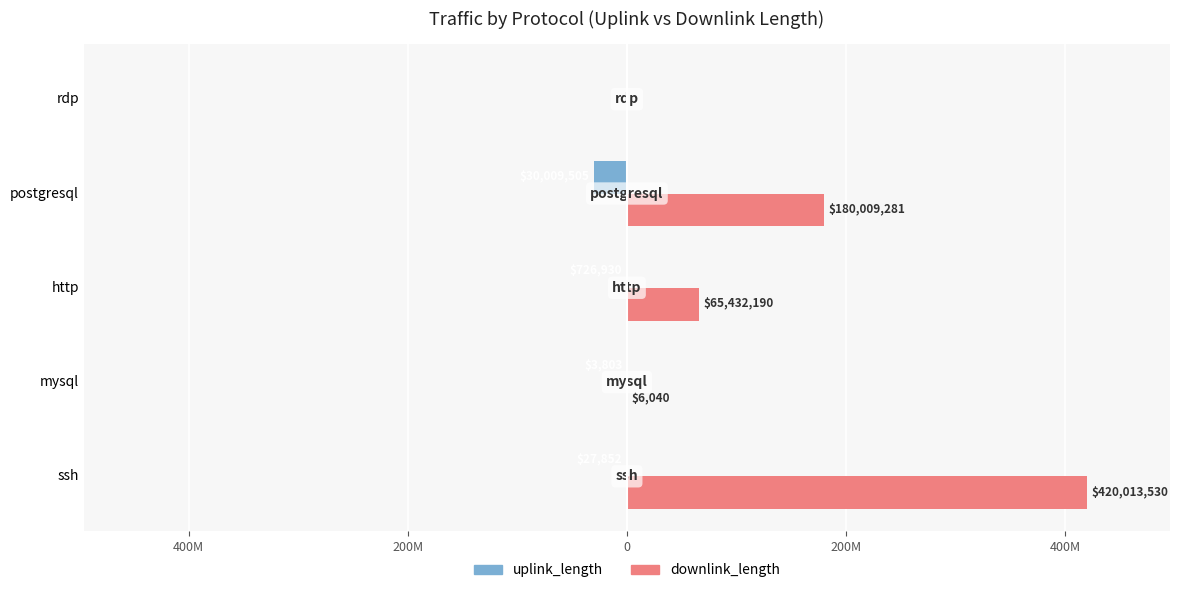

What are all the series names shown in the legend?

uplink_length, downlink_length